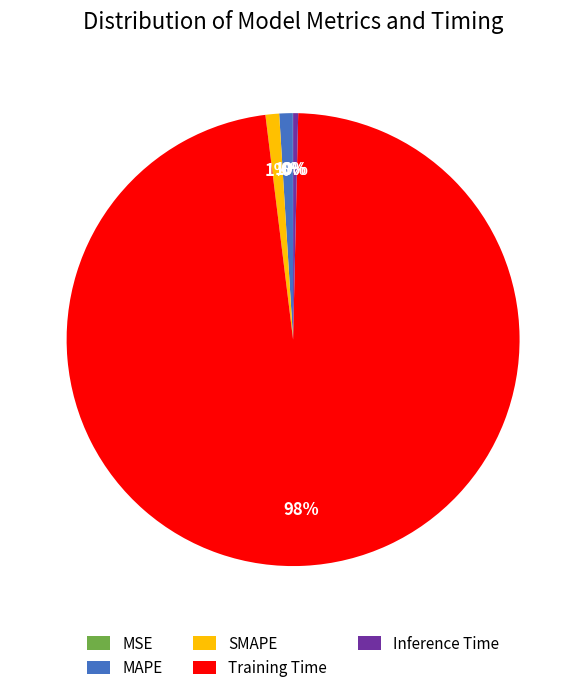

Which slice is the largest?

Training Time